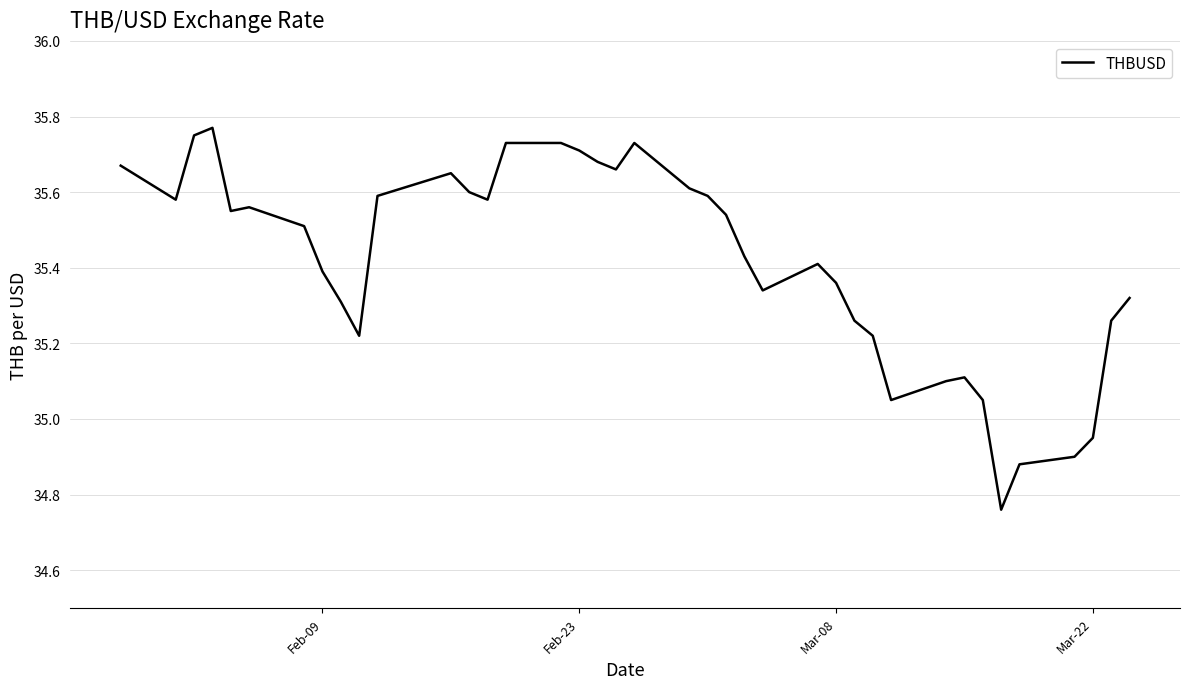

What is the difference between the maximum and minimum values?

1.0